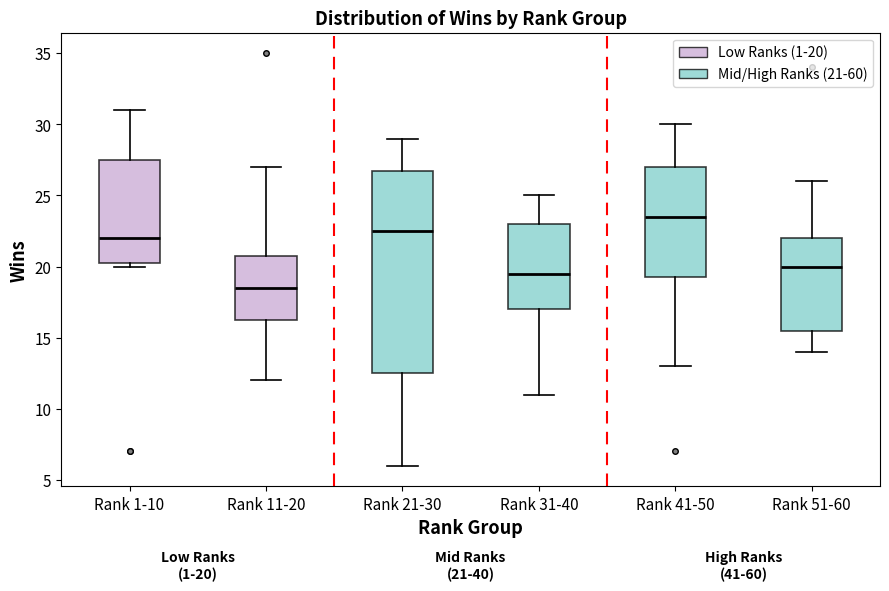

Which box has the lowest median line?

Rank 11-20